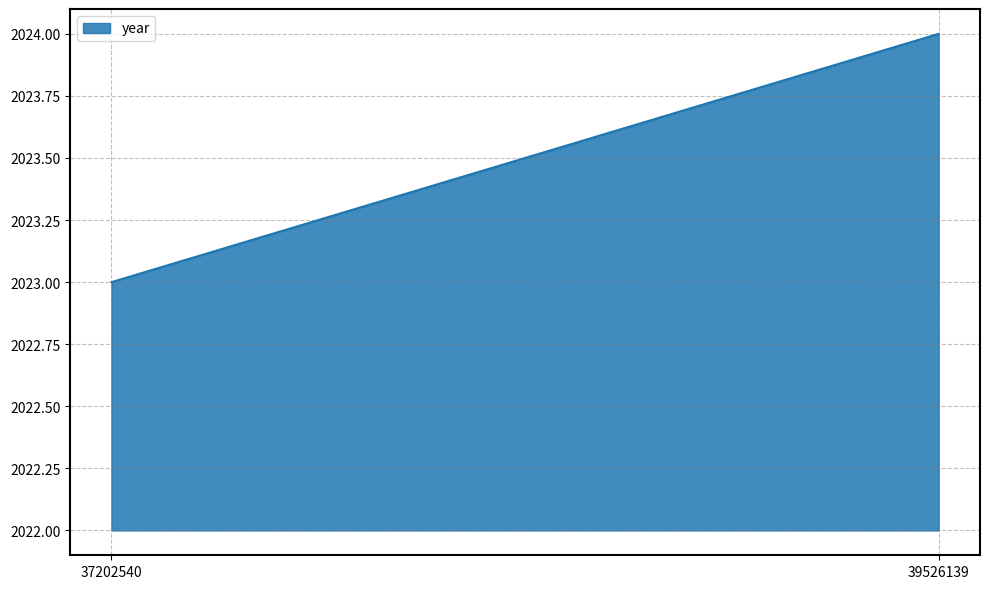

Which category has the lowest value across all series?

37202540